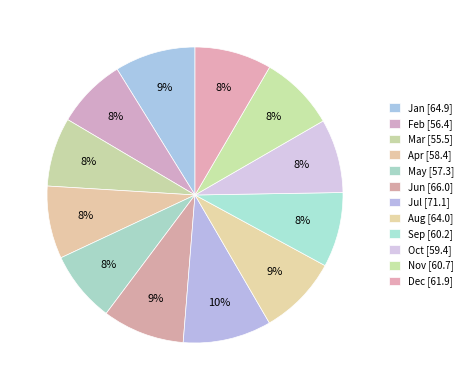

Count the number of slices in the pie.

12